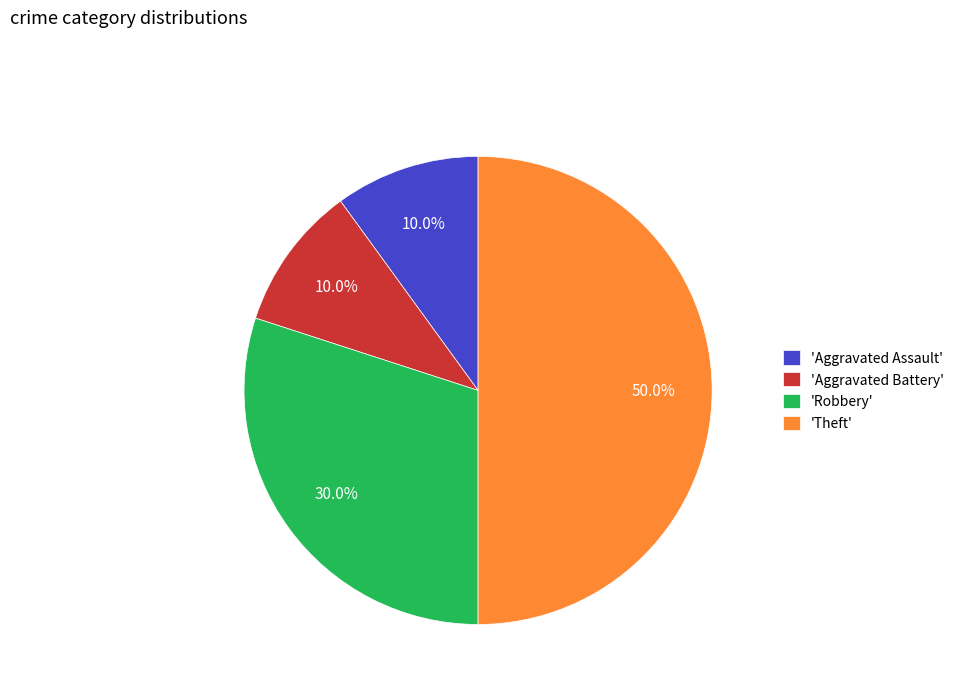

Does 'Aggravated Battery' represent more than half of the total?

No